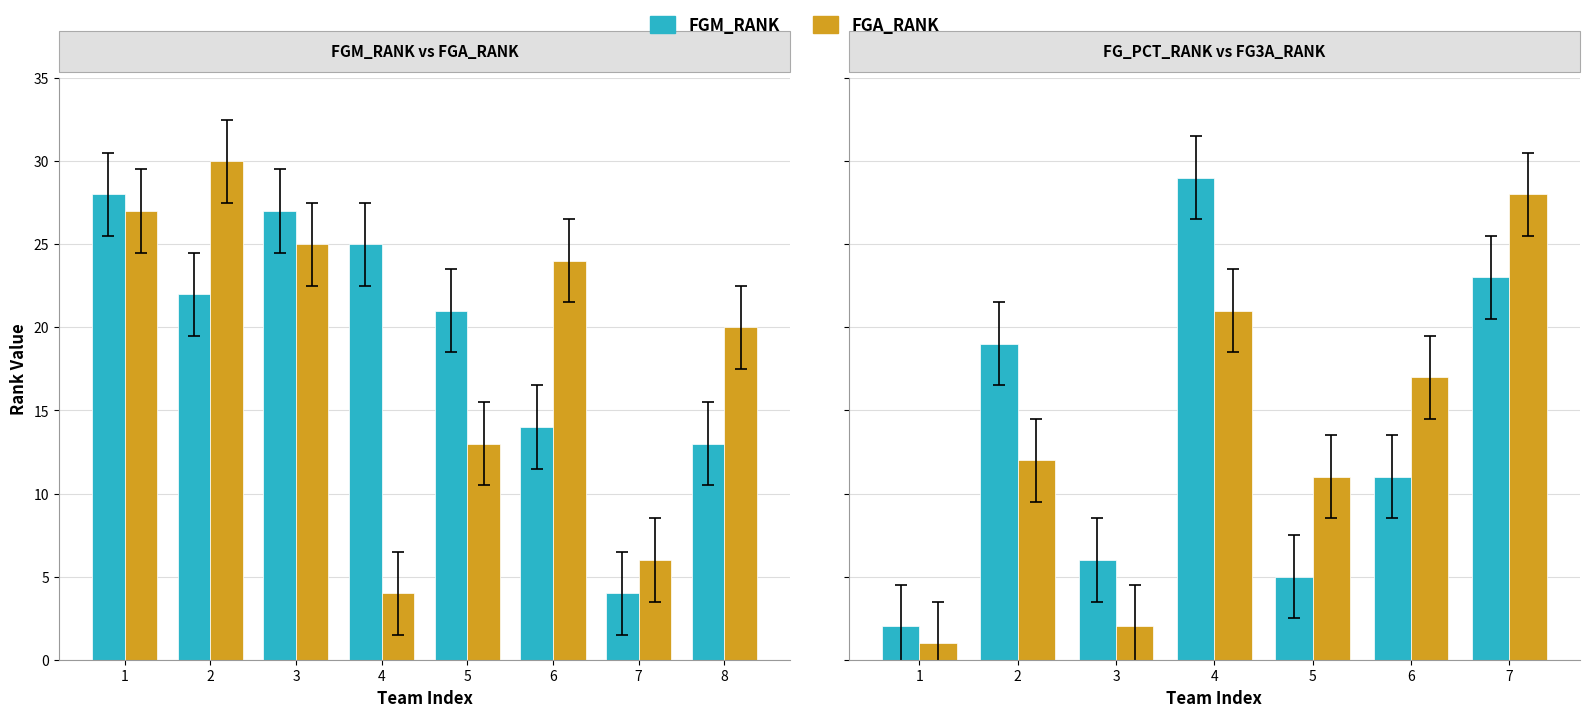

Is it true that FGA_RANK equals 1 at 1?

True